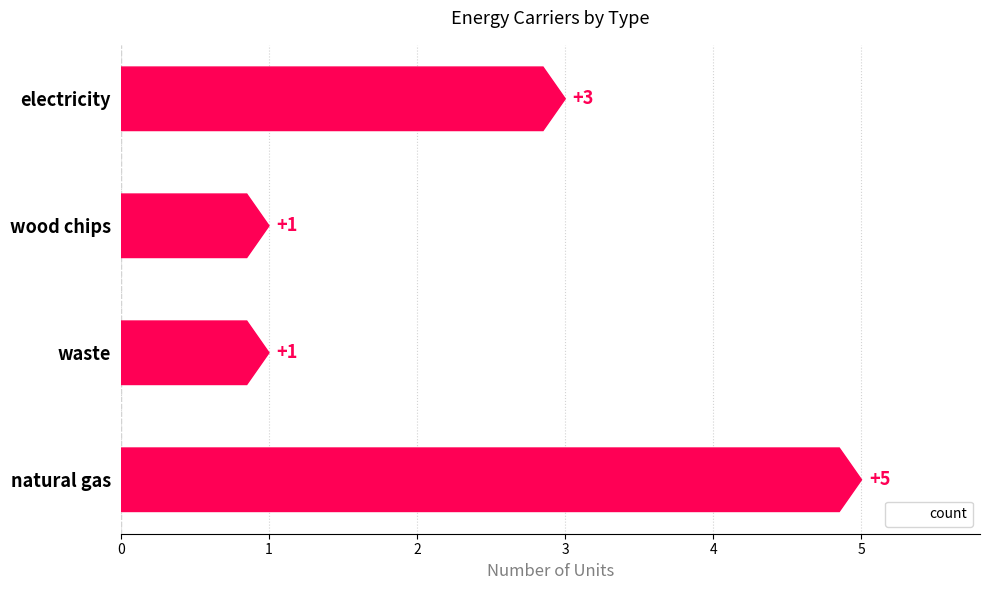

What is the approximate value at waste?

1